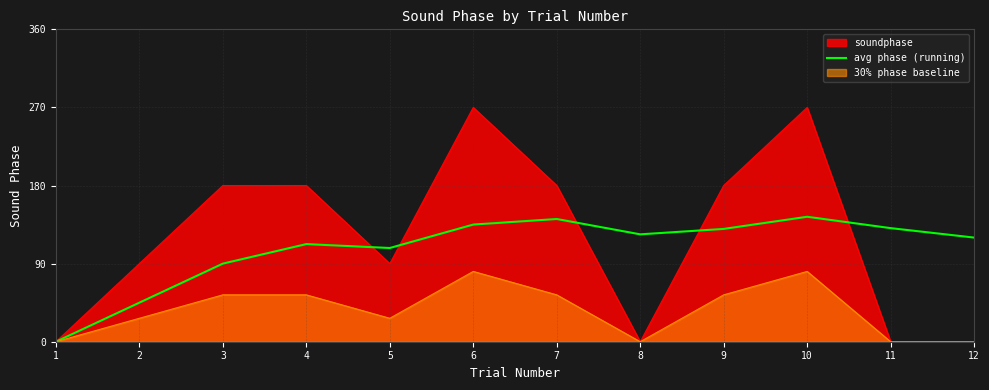

Rank the series by their maximum value, from highest to lowest.

soundphase, avg phase (running), 30% phase baseline